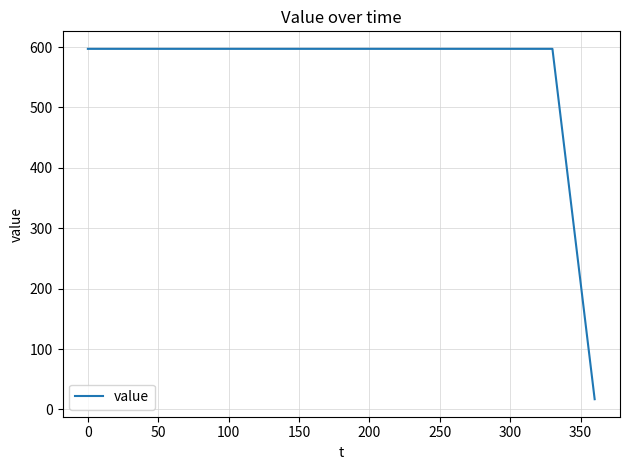

What is the difference between the maximum and minimum values?

580